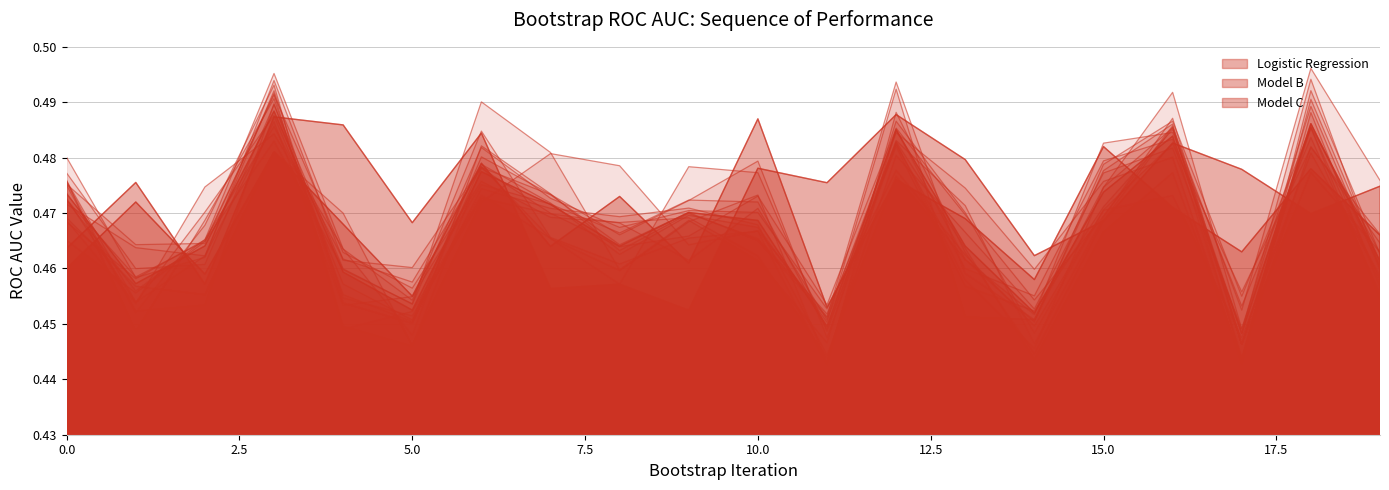

Rank the series by their maximum value, from highest to lowest.

Logistic Regression, Model B, Model C